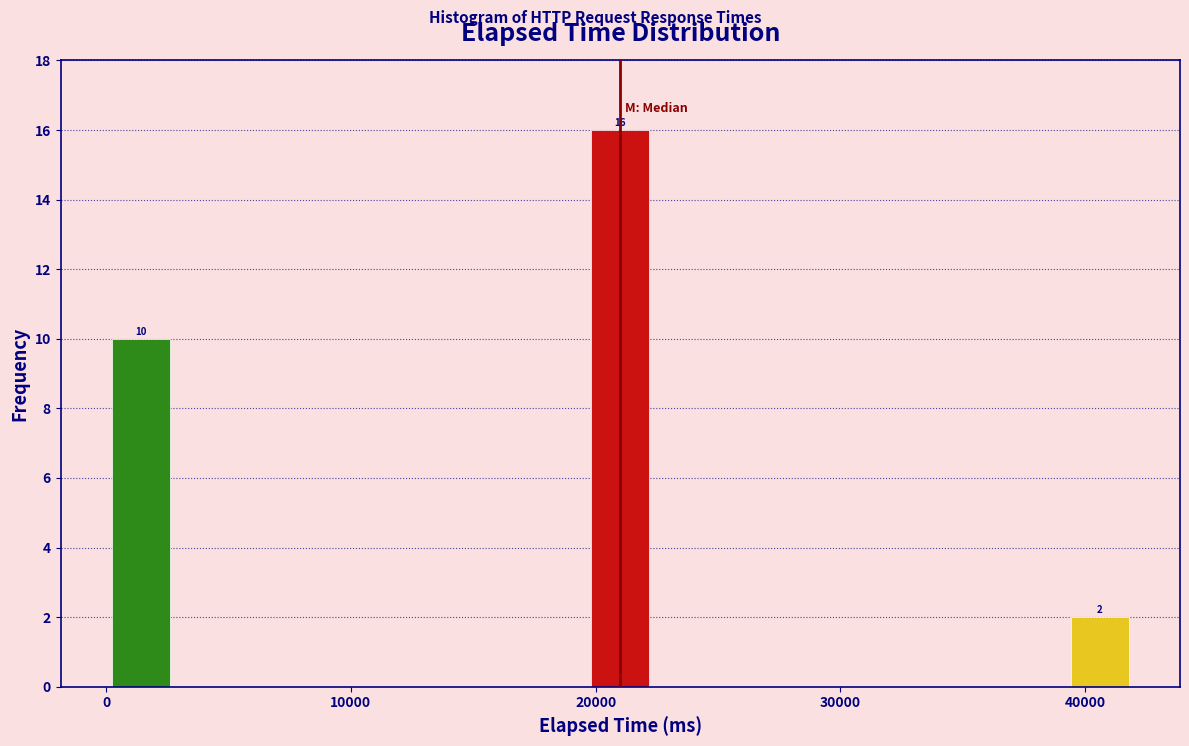

Read against the x-axis, roughly where is the centre of the tallest bar?

21000